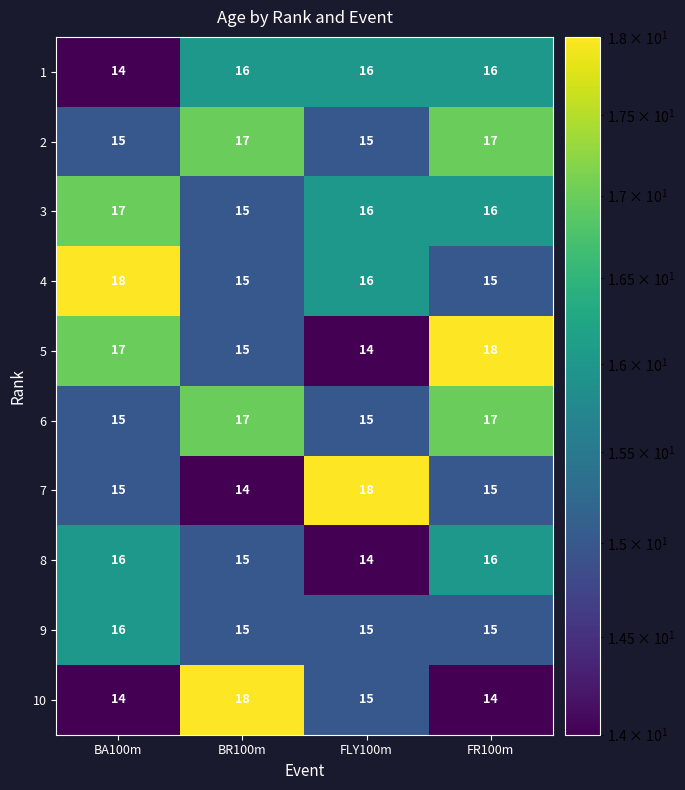

What is the total value across all series at BR100m?

157